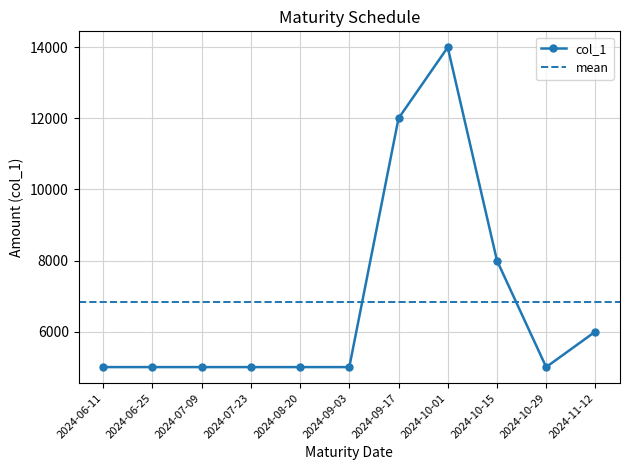

Is it true that the value at 2024-07-09 is 6663?

False